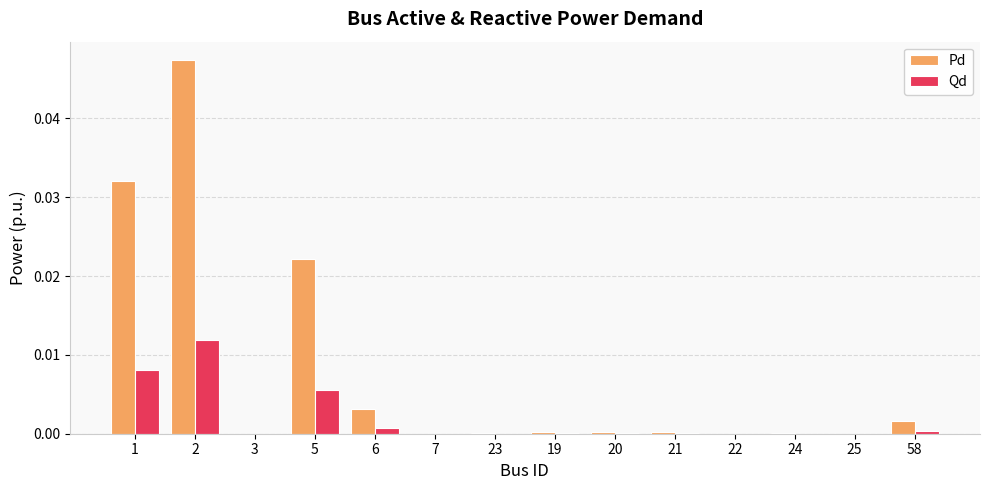

Does the chart contain stacked bars?

No